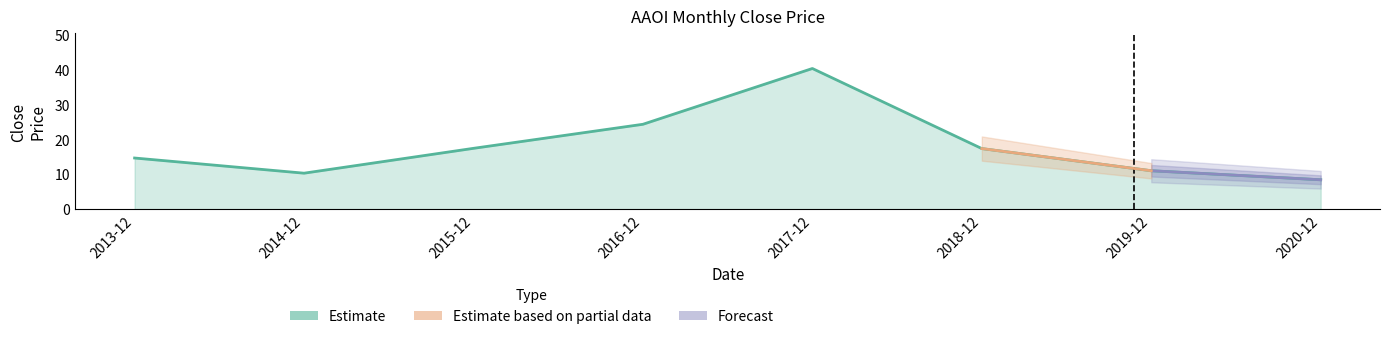

What position from the right is 2015-12?

6